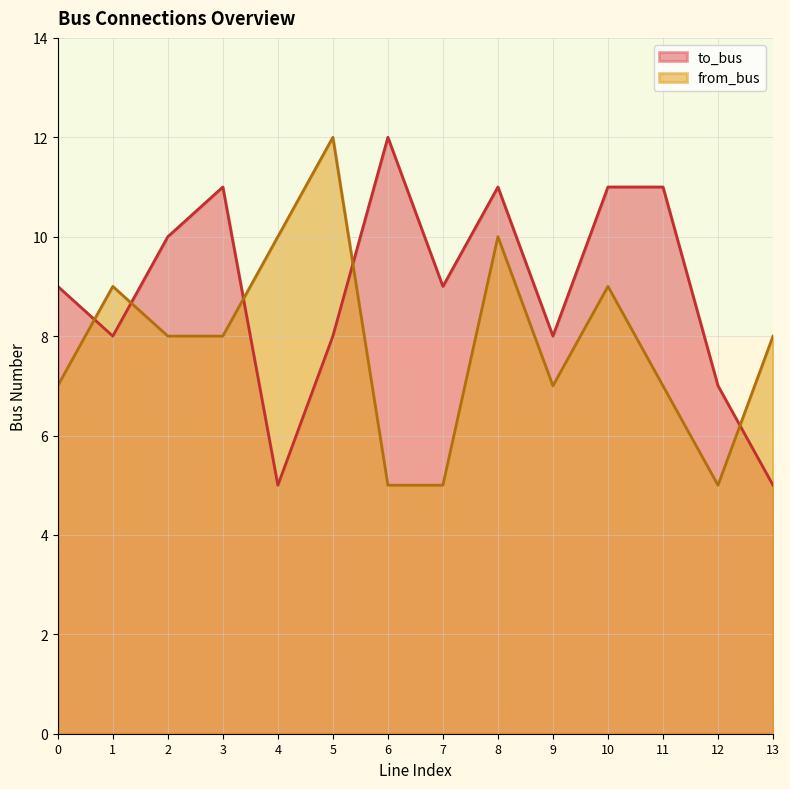

At which label does to_bus first exceed 9?

2